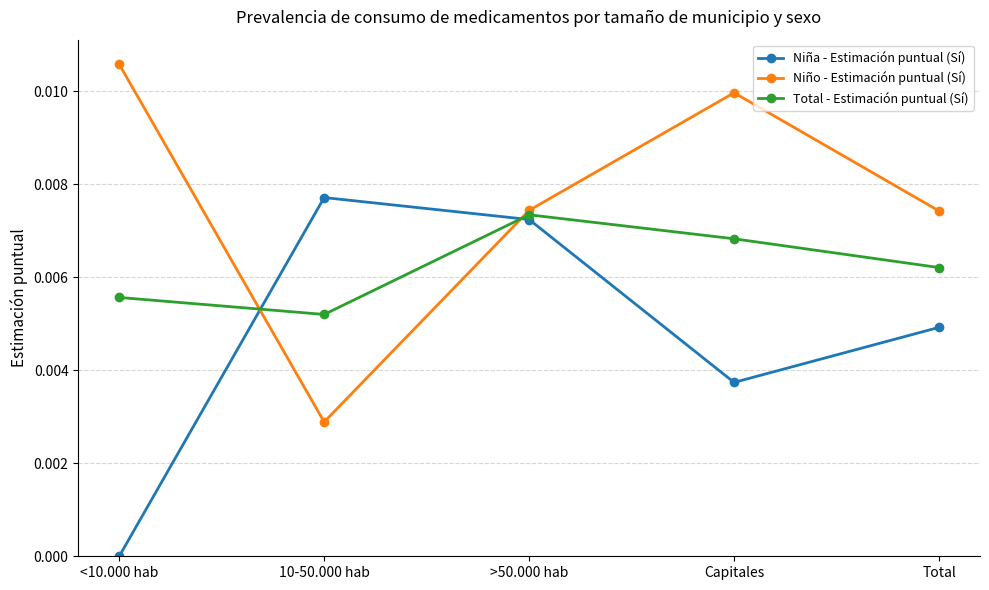

At which label does Total - Estimación puntual (Sí) reach its minimum?

10-50.000 hab